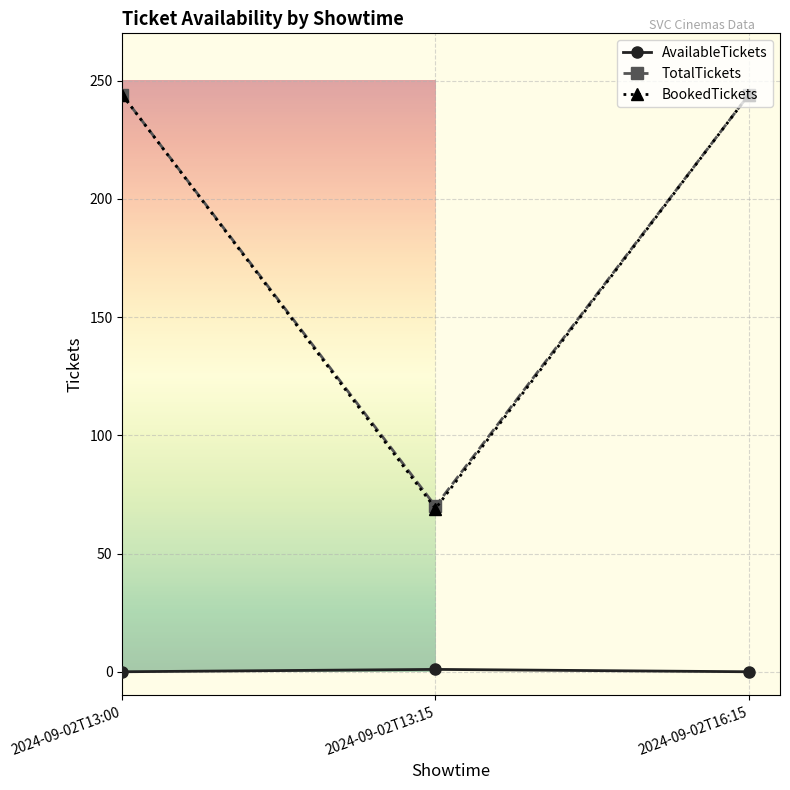

What is the label of the 3rd point from the right?

2024-09-02T13:00